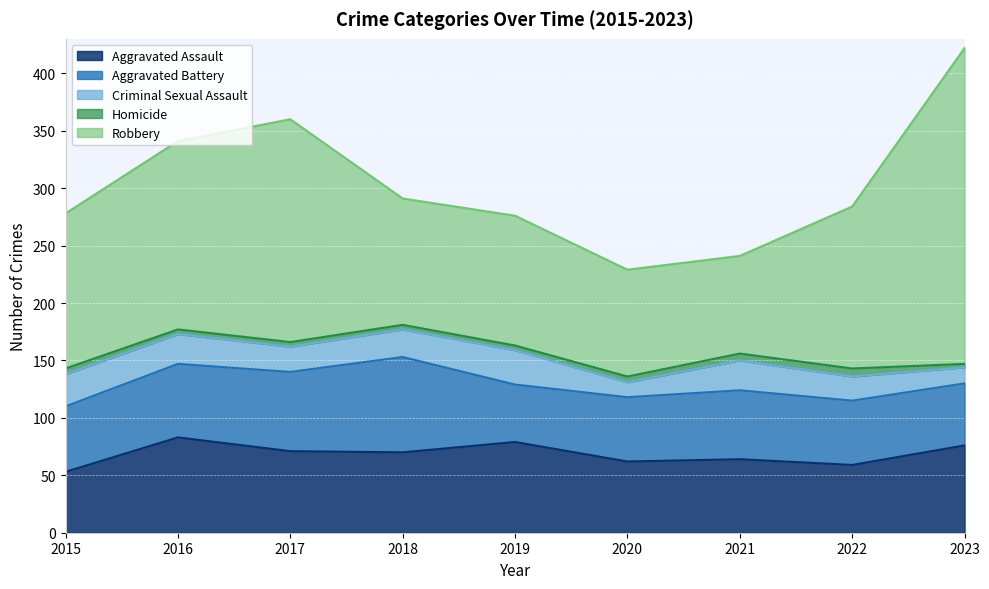

Which has a higher value, 2023 or 2015?

2023